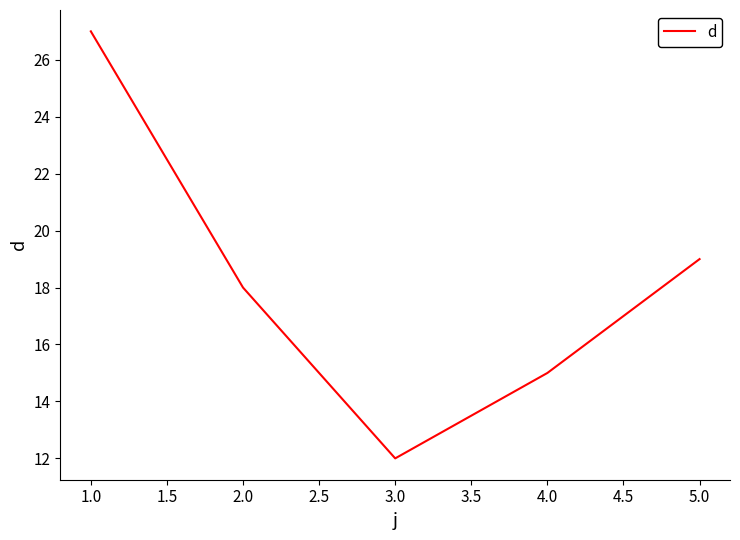

Which category has the lowest value across all series?

3.0